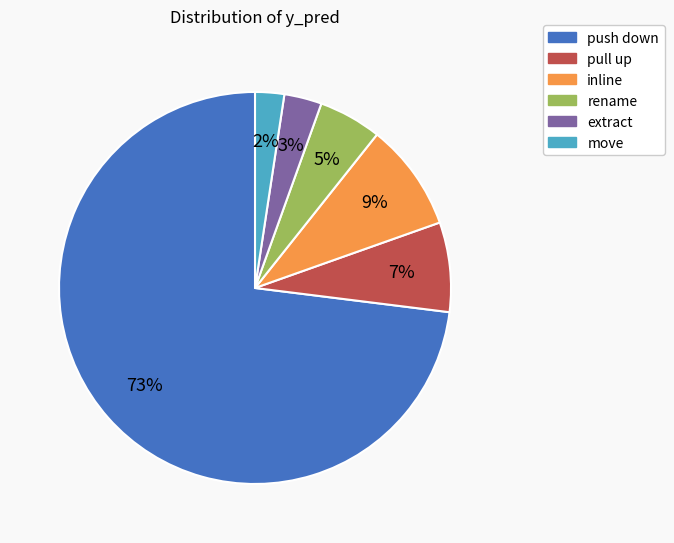

Do rename and pull up together represent more than half of the pie?

No